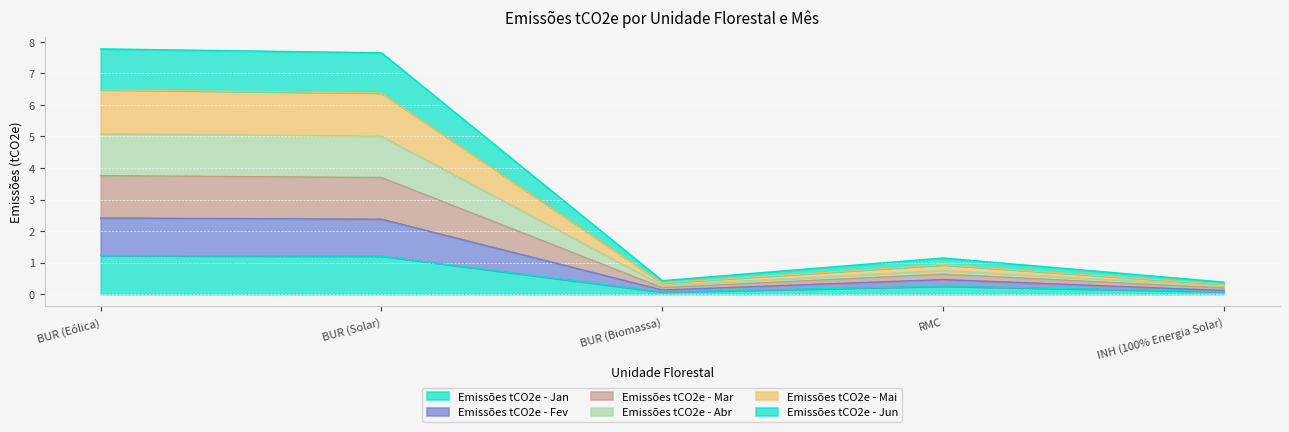

What is the total value across all series at BUR (Eólica)?

7.8